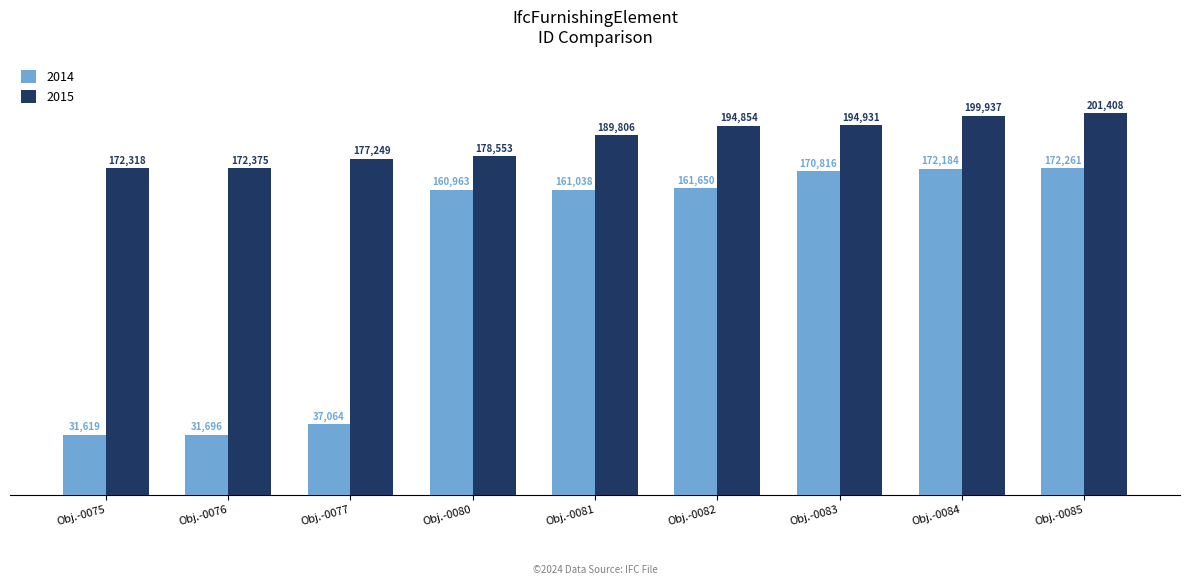

What value does the 2014 series have at Obj.-0084, to the nearest 100?

172200